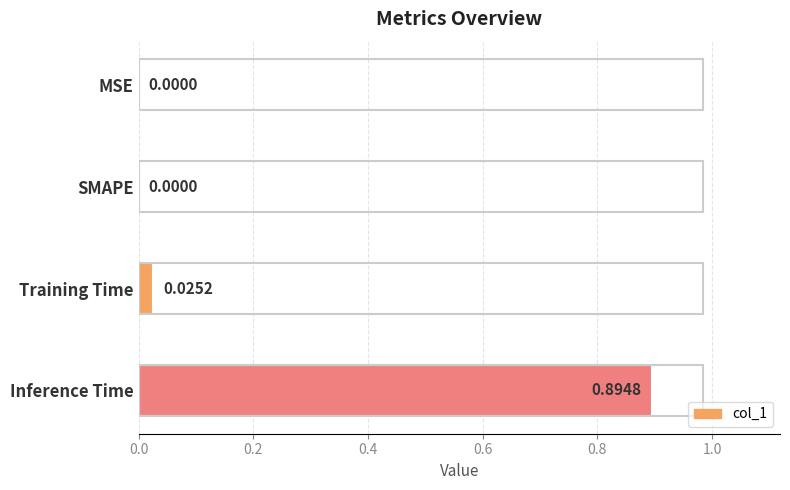

Between MSE and Training Time, which is larger?

Training Time